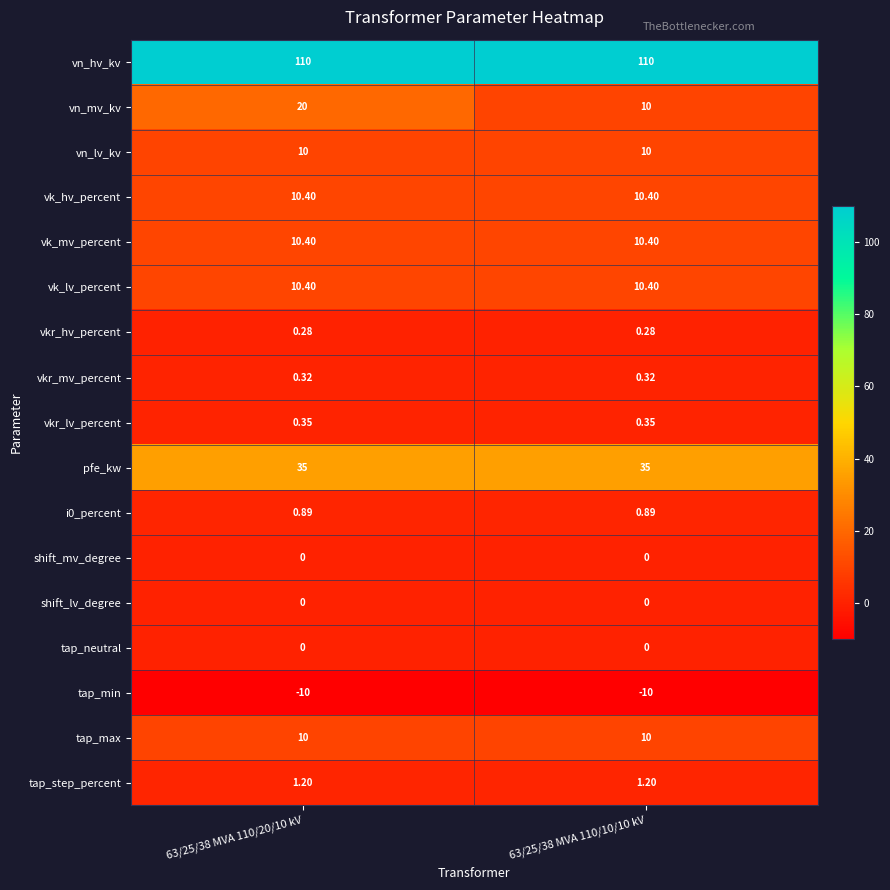

Which series changed the most between 63/25/38 MVA 110/20/10 kV and 63/25/38 MVA 110/10/10 kV?

vn_mv_kv